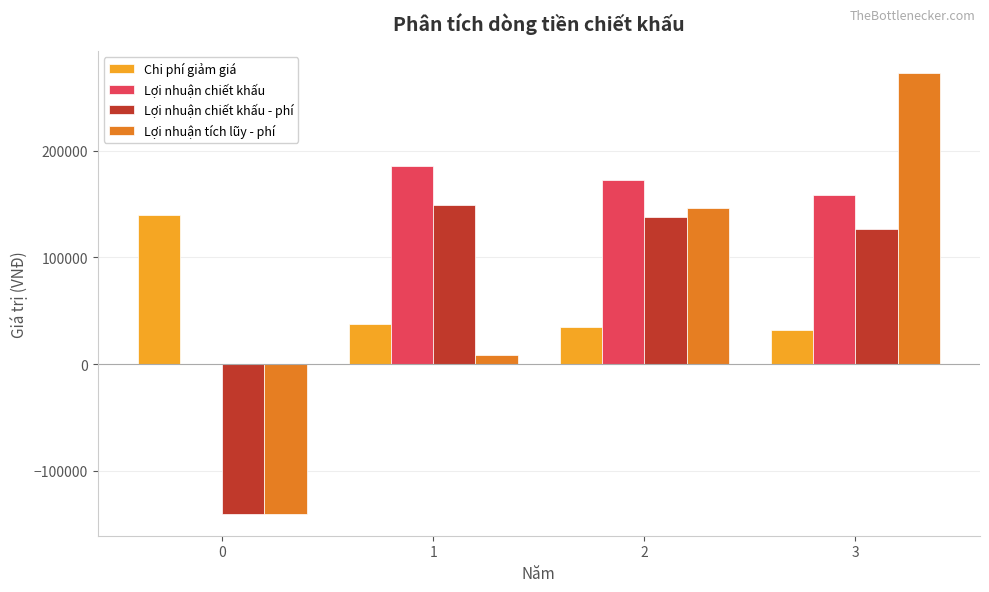

Is the value of Lợi nhuận tích lũy - phí at 1 greater than the value of Lợi nhuận chiết khấu at 2?

No